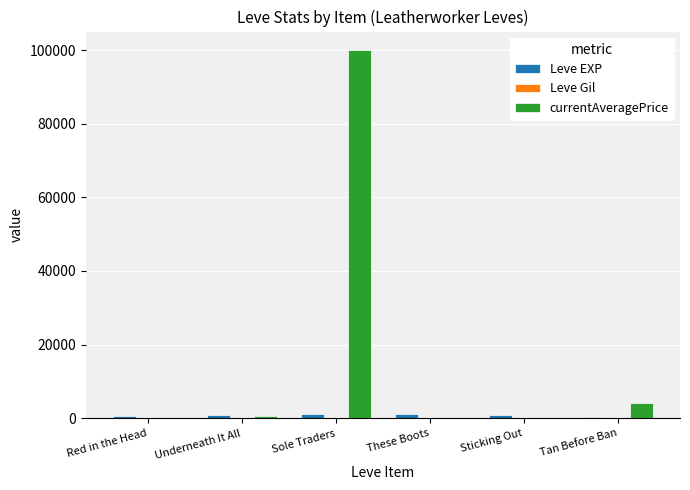

How many series are shown in this chart?

3